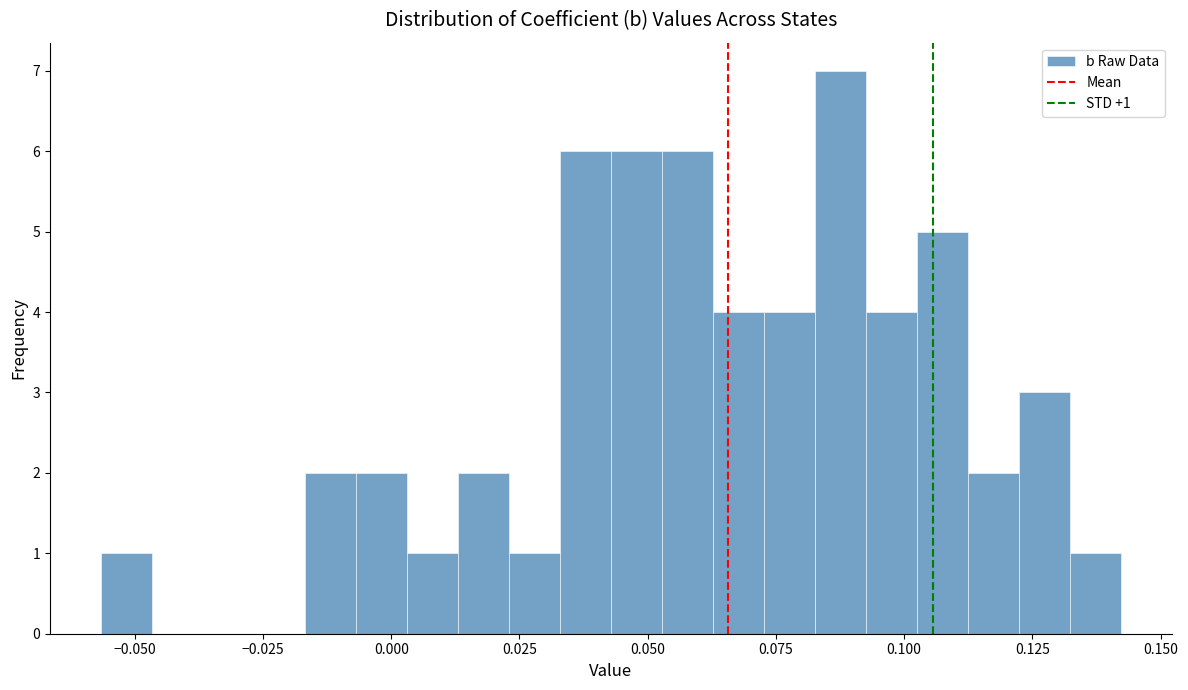

Around what value on the x-axis is the tallest bar? Give the approximate position of its centre, as read against the axis.

0.090